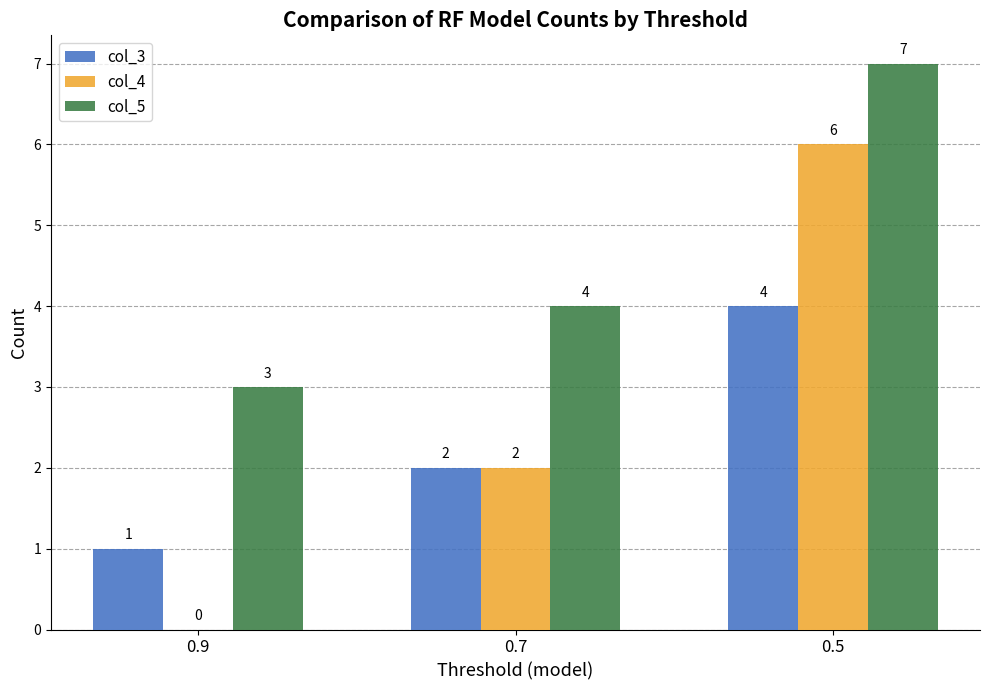

How many series are shown in this chart?

3